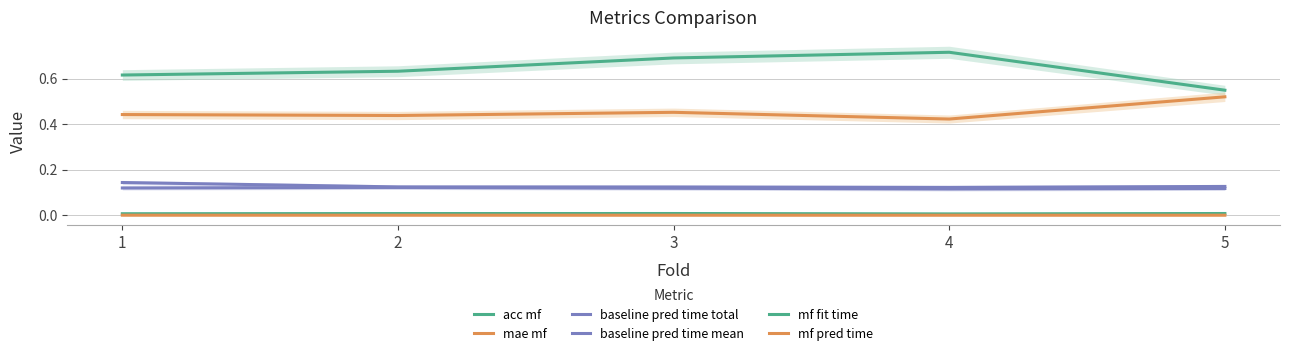

Is this an area chart (filled region under the line)?

No